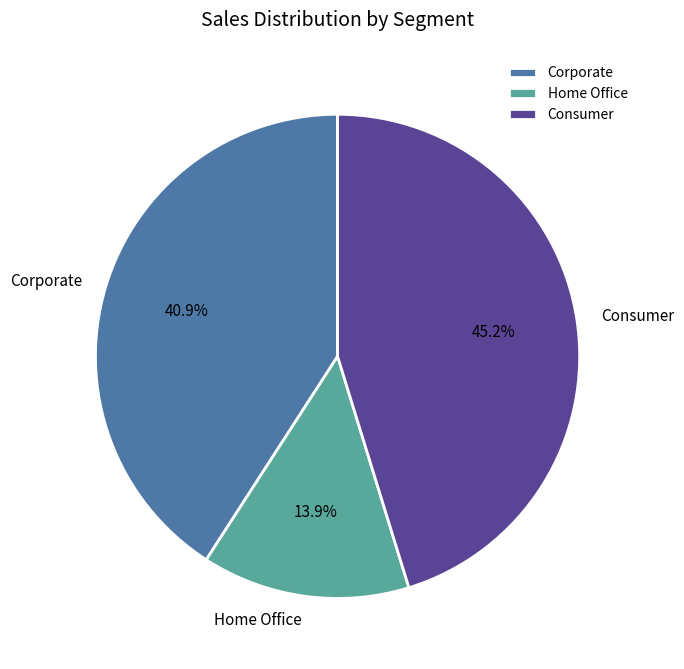

How many slices are in this pie chart?

3